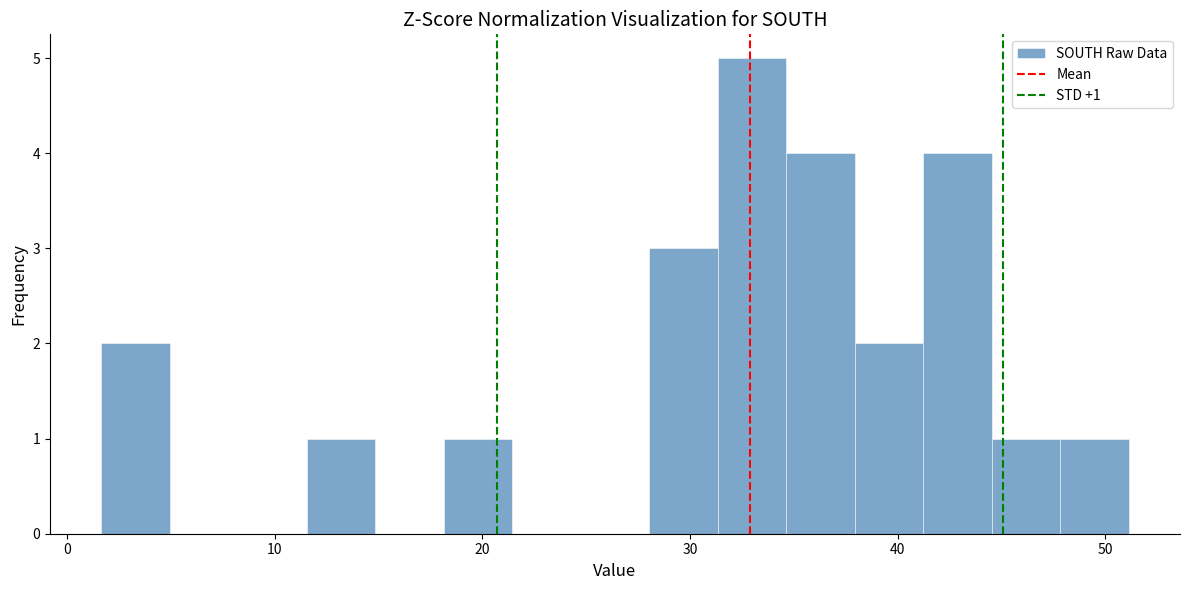

Around what value on the x-axis is the tallest bar? Give the approximate position of its centre, as read against the axis.

33